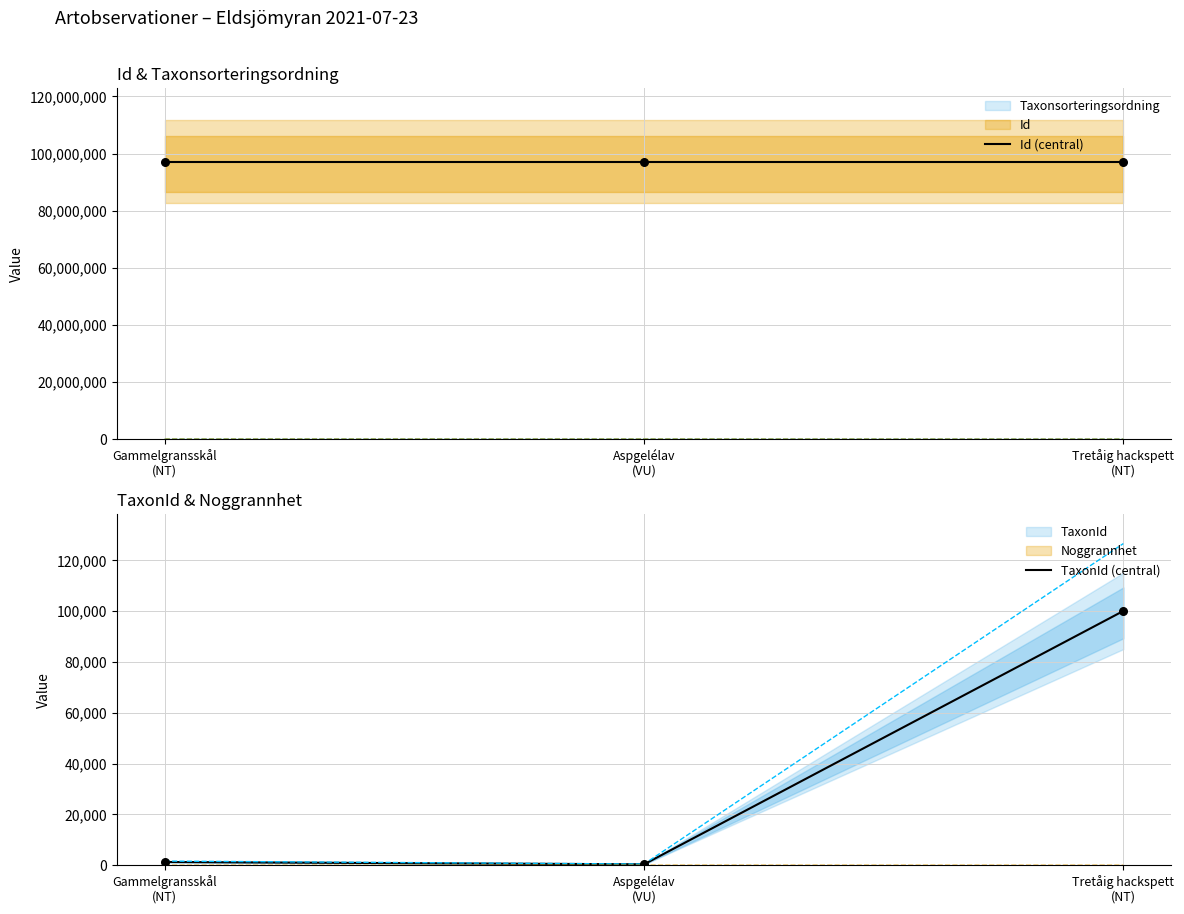

Which series has the widest spread of Y values?

TaxonId (central)